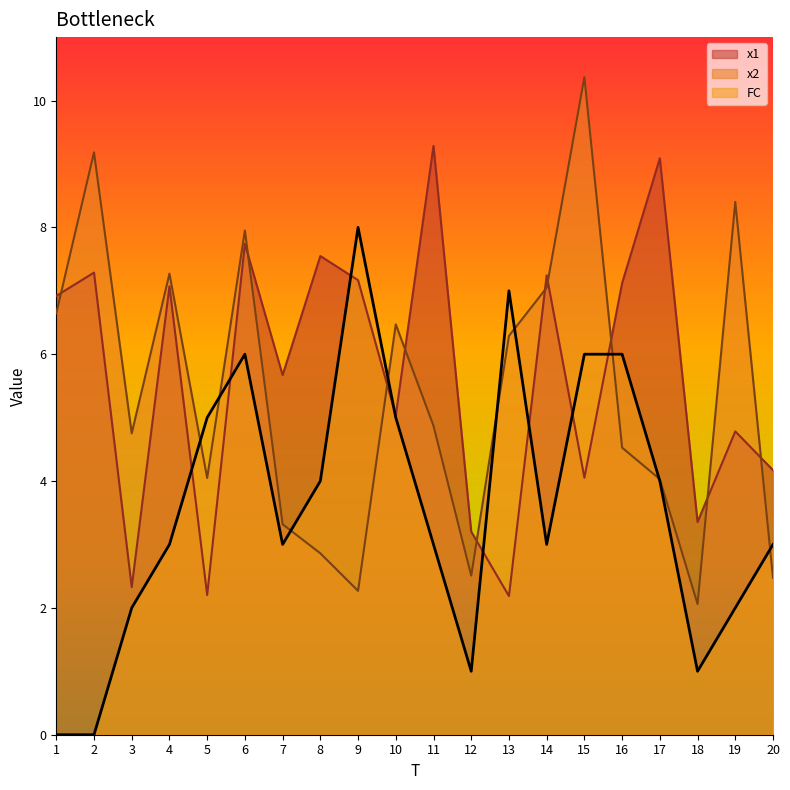

True or false: FC has a value of 1.6 at 20.

False